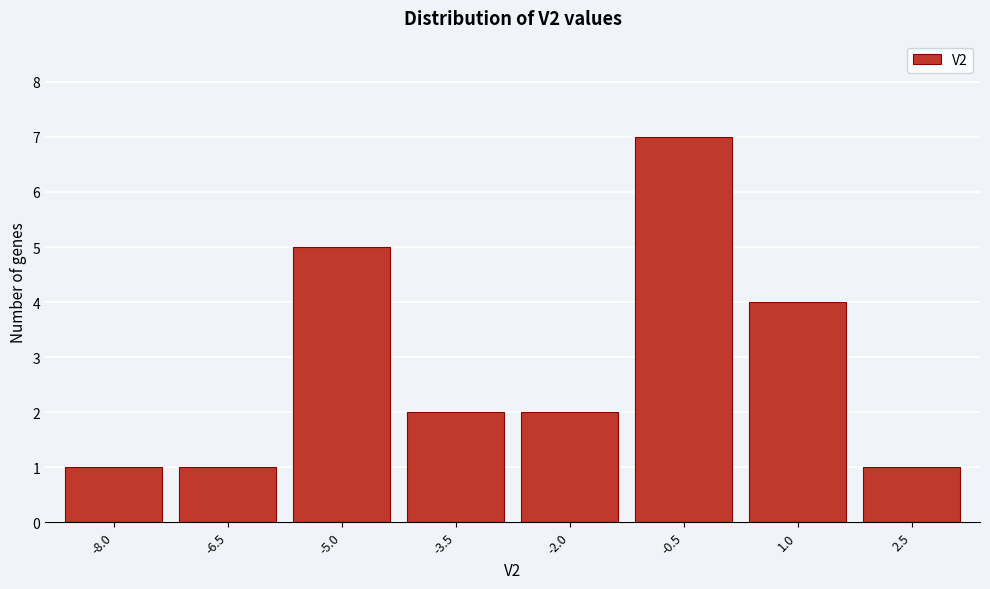

Reading right to left, what are all the values shown in this chart?

2.5=1	1.0=4	-0.5=7	-2.0=2	-3.5=2	-5.0=5	-6.5=1	-8.0=1